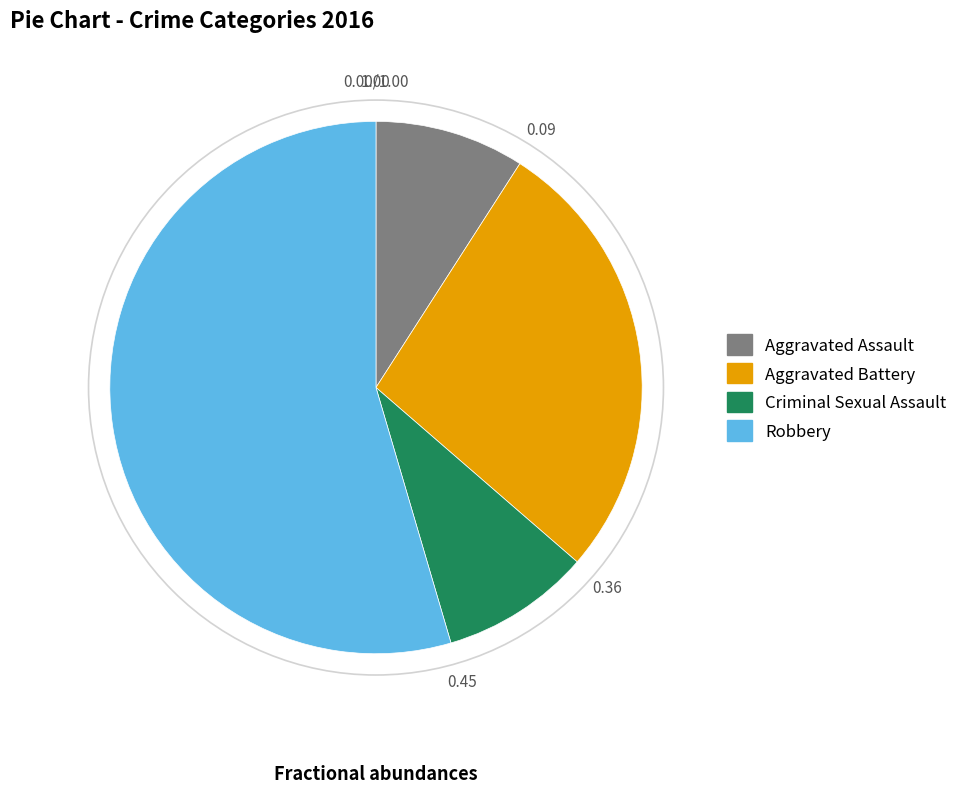

Does Robbery account for over 50% of the chart?

Yes